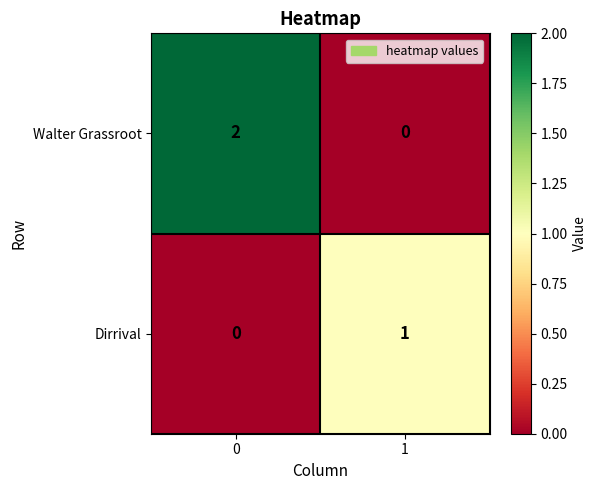

Which series has the largest range (max minus min)?

Walter Grassroot